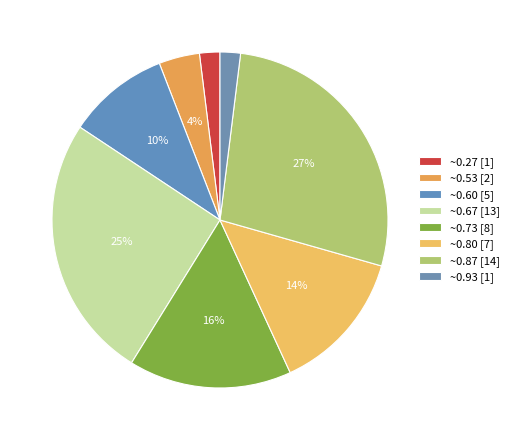

Count the number of slices in the pie.

8